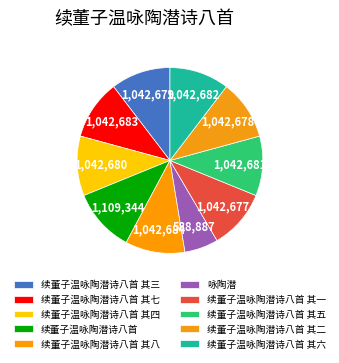

Is the sum of 续董子温咏陶潜诗八首 其七 and 续董子温咏陶潜诗八首 greater than half?

No